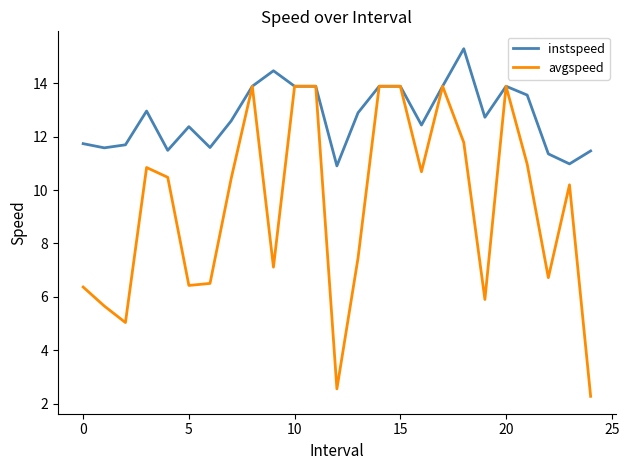

Which series has the widest spread of values?

avgspeed